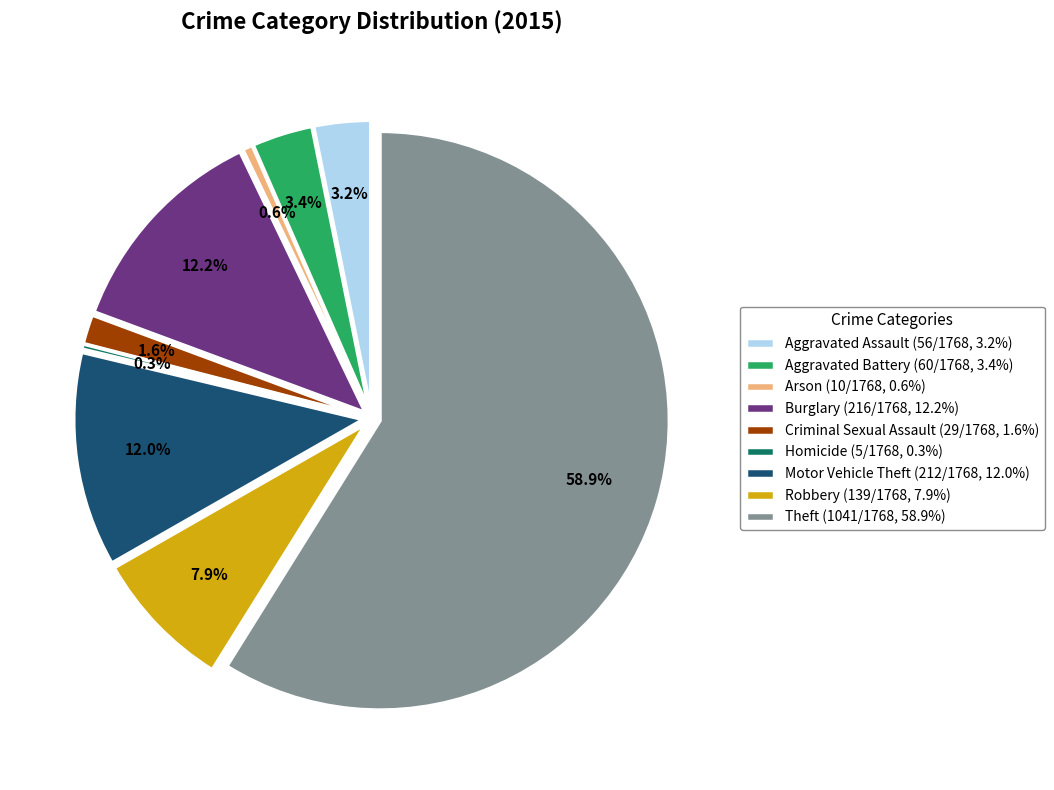

Which has a higher value, Burglary or Theft?

Theft